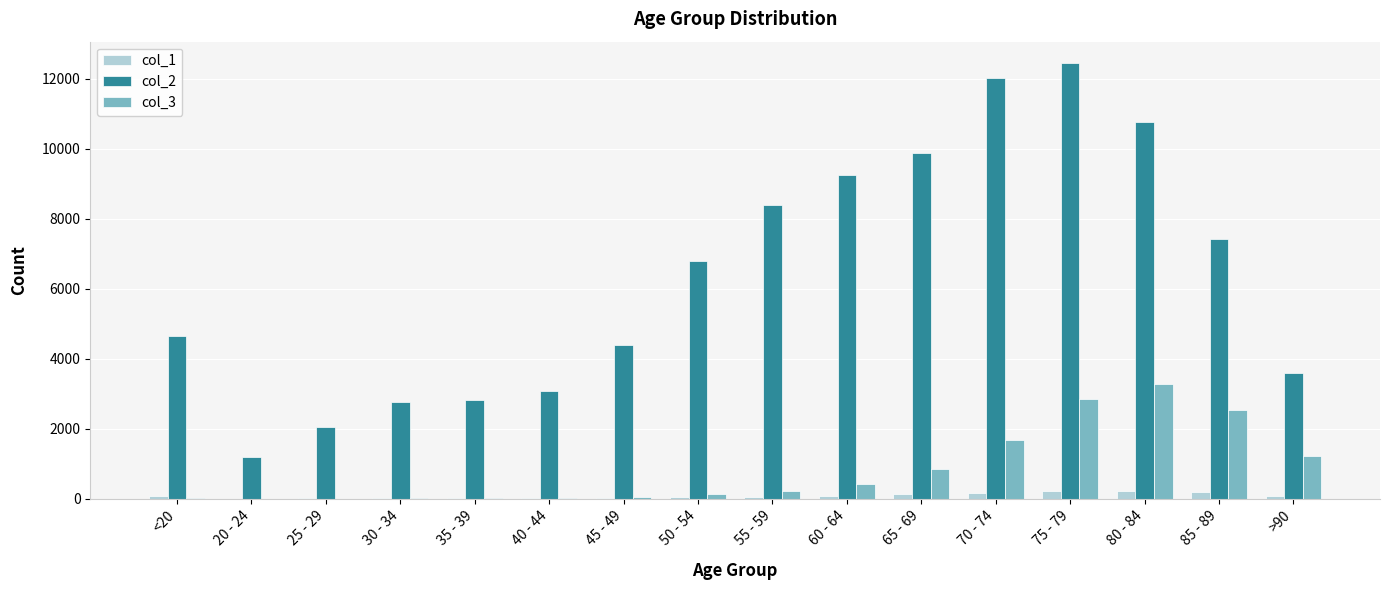

Which series has the largest total across all categories?

col_2